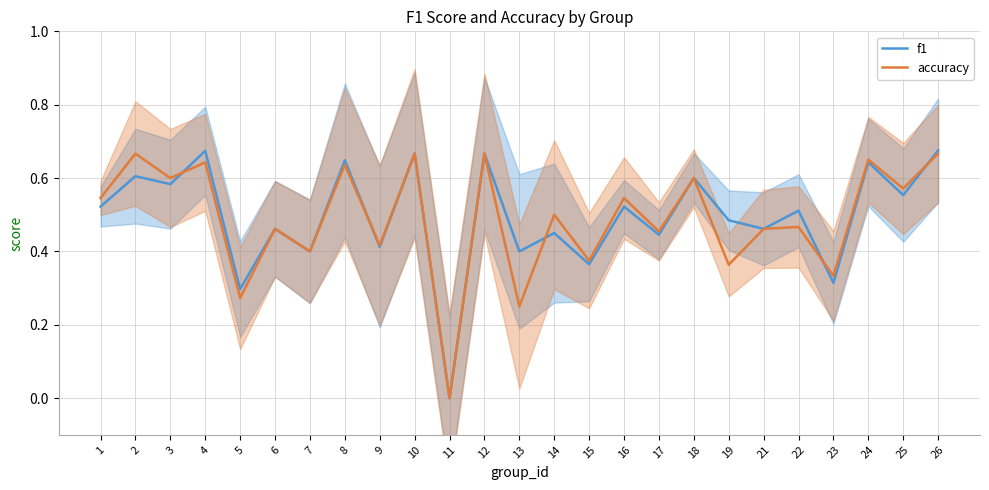

Reading left to right, what are all the values shown in this chart?

f1: 0.5	0.6	0.6	0.7	0.3	0.5	0.4	0.6	0.4	0.7	0.0	0.7	0.4	0.5	0.4	0.5	0.4	0.6	0.5	0.5	0.5	0.3	0.6	0.6	0.7
accuracy: 0.5	0.7	0.6	0.6	0.3	0.5	0.4	0.6	0.4	0.7	0.0	0.7	0.2	0.5	0.4	0.5	0.5	0.6	0.4	0.5	0.5	0.3	0.7	0.6	0.7